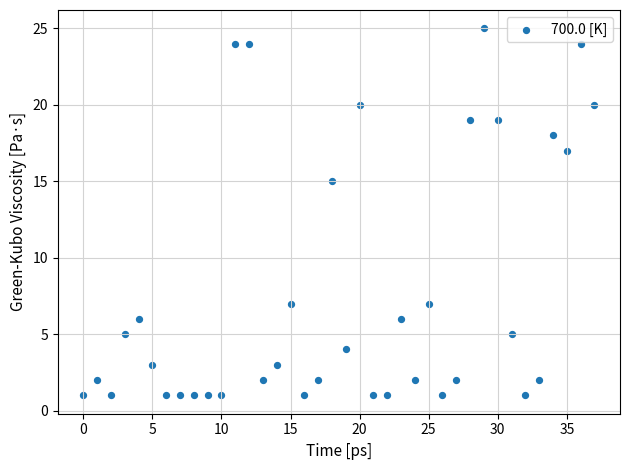

What Y value in the scatter plot is closest to 13?

15